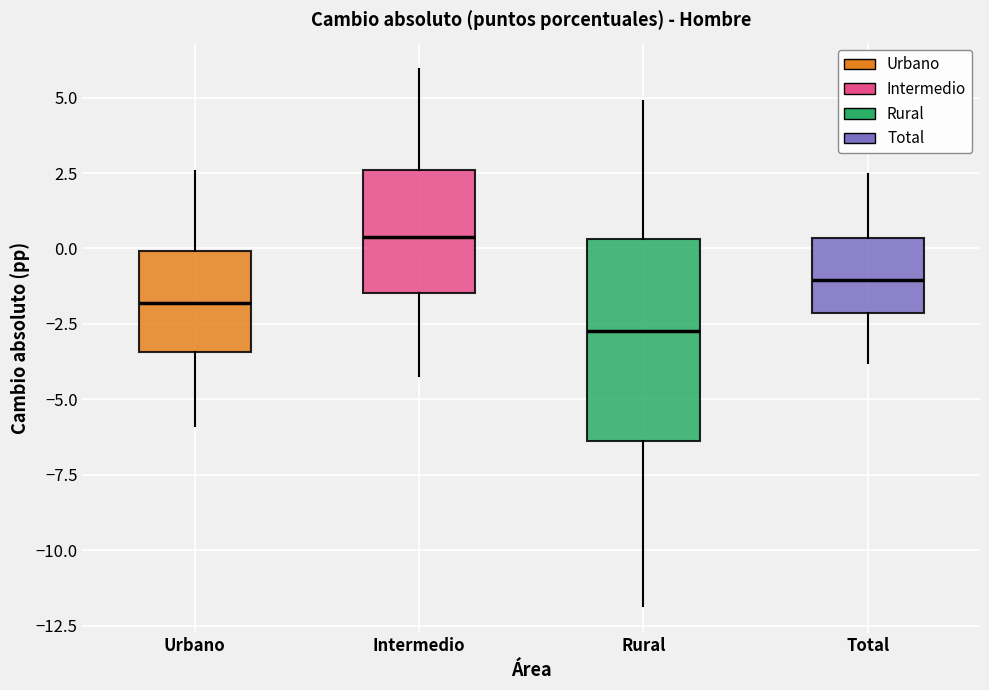

Reading left to right, read every box against the y-axis: the position of its median line, the range the box covers, and the ends of its whiskers. The values are not printed on the chart, so give them approximately, as read against the axis.

Urbano: median -2.0, box -3.5 to 0.0, whiskers -6.0 to 2.5
Intermedio: median 0.5, box -1.5 to 2.5, whiskers -4.0 to 6.0
Rural: median -2.5, box -6.5 to 0.5, whiskers -12.0 to 5.0
Total: median -1.0, box -2.0 to 0.5, whiskers -4.0 to 2.5